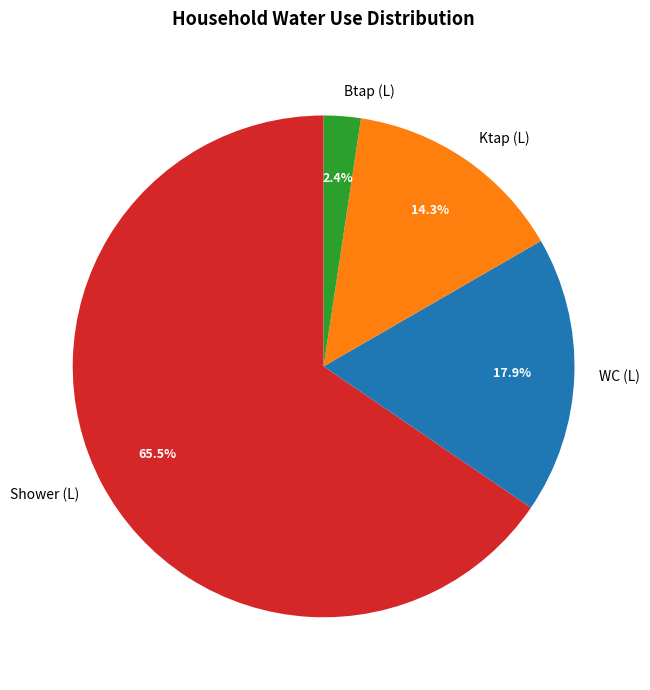

Rank the categories by value from lowest to highest.

Btap (L), Ktap (L), WC (L), Shower (L)